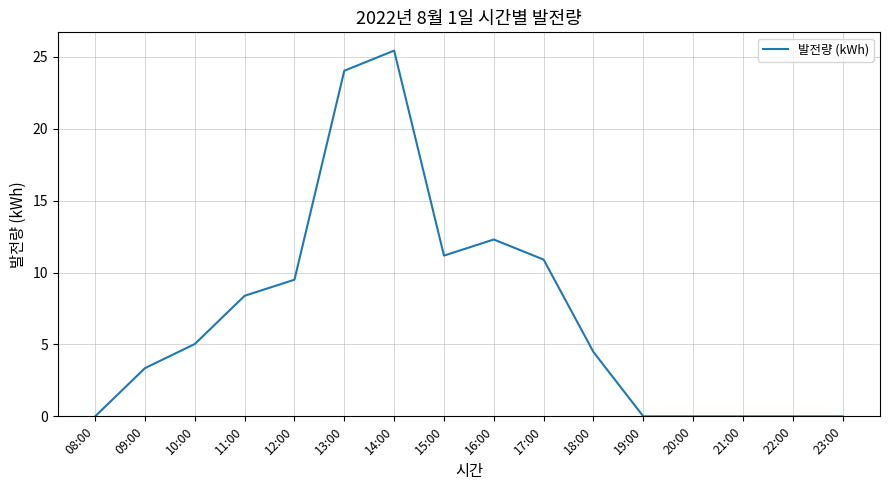

What is the difference between the maximum and minimum values?

25.4